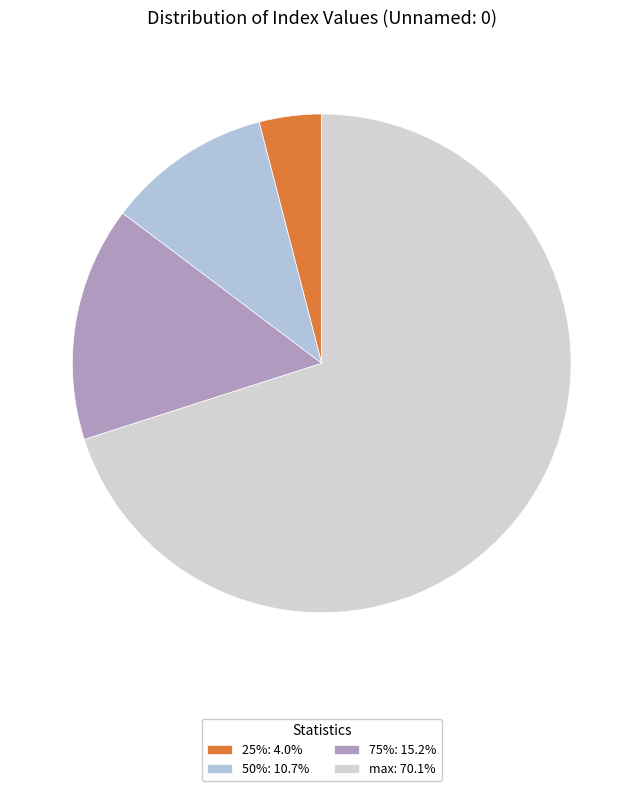

Count the number of slices in the pie.

4